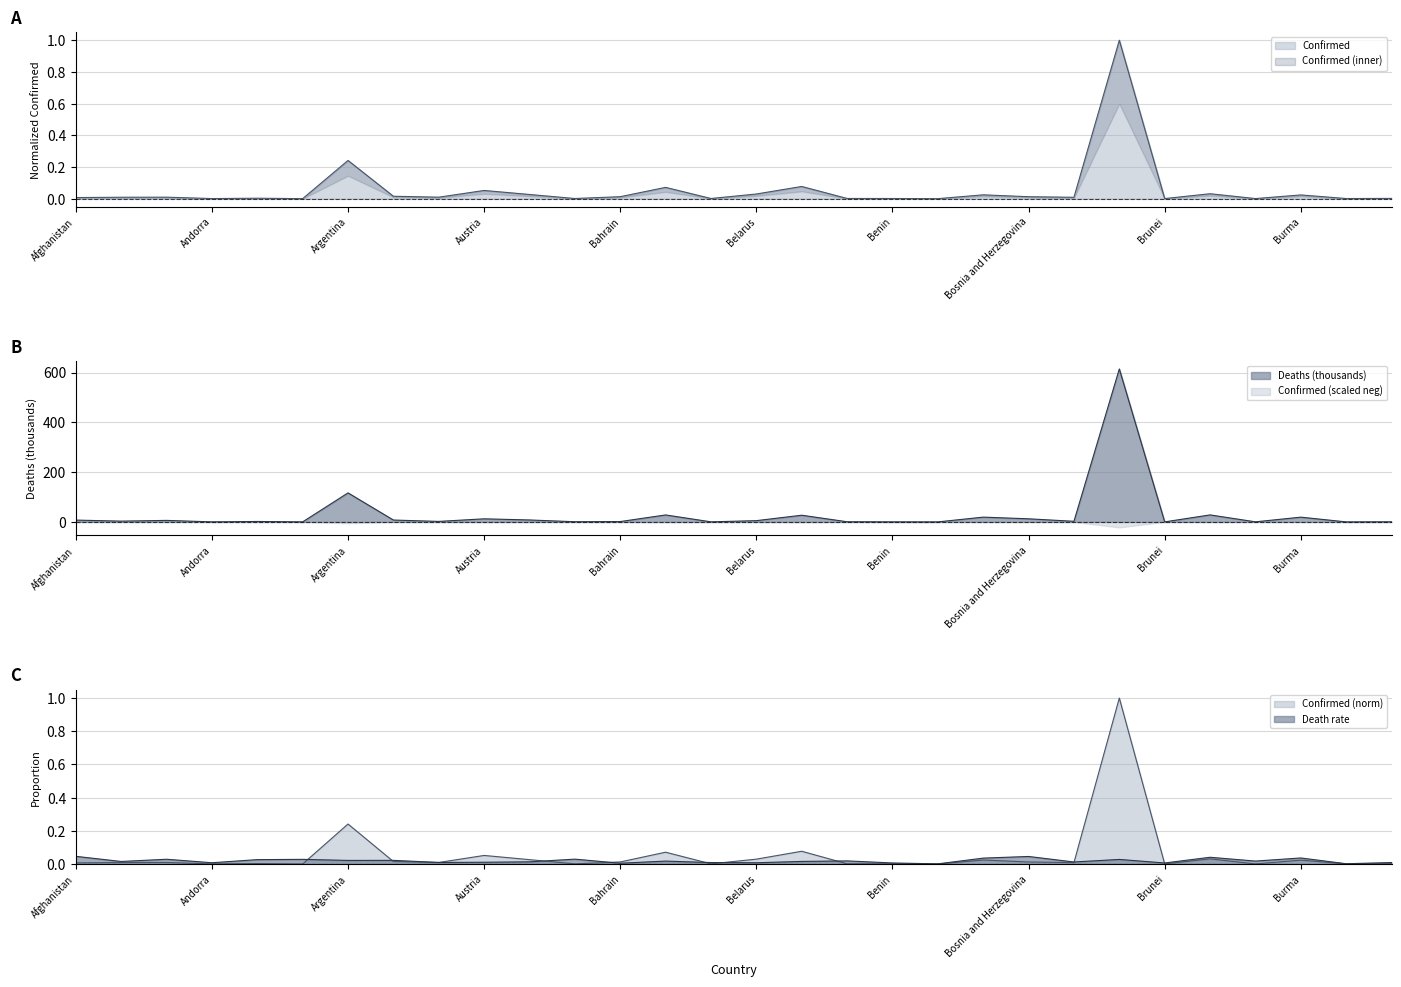

What is the average value of the Deaths series?

30.8